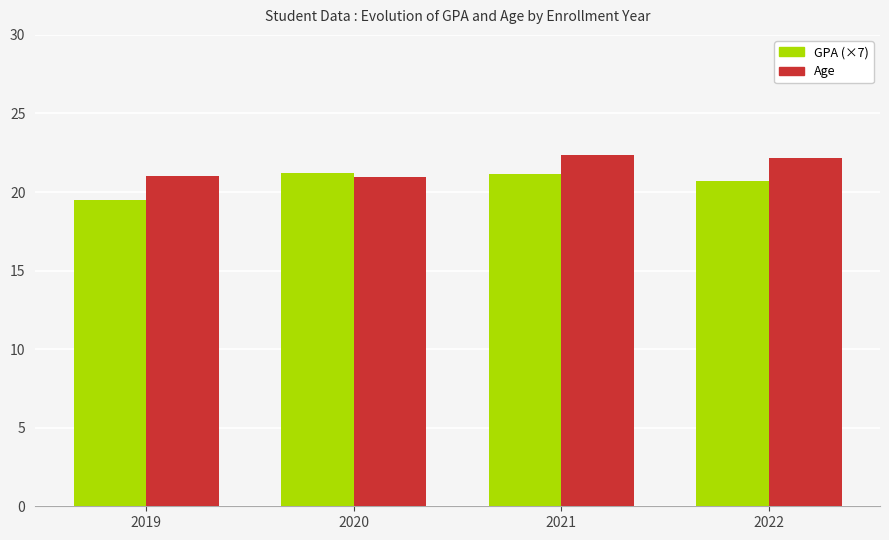

What is the difference between the maximum and minimum values in the GPA (×7) series?

1.7